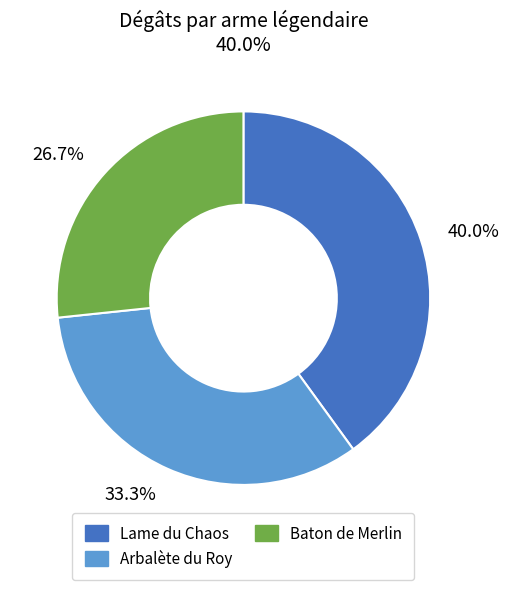

Is there any slice that represents more than half of the pie?

No